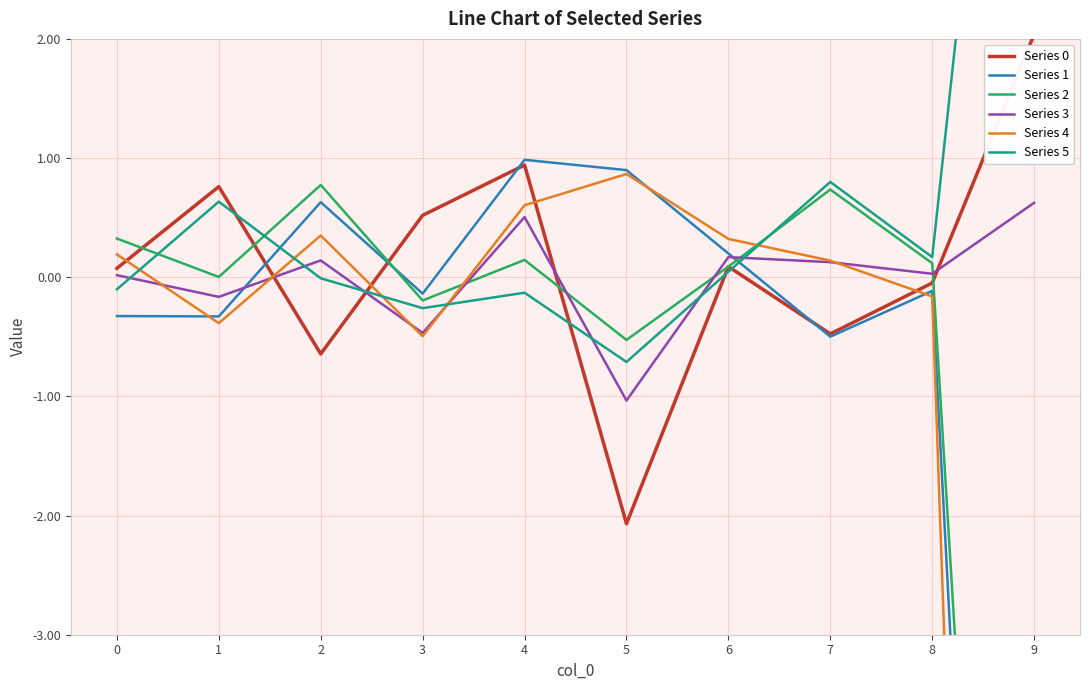

At which label does Series 4 reach its peak?

5